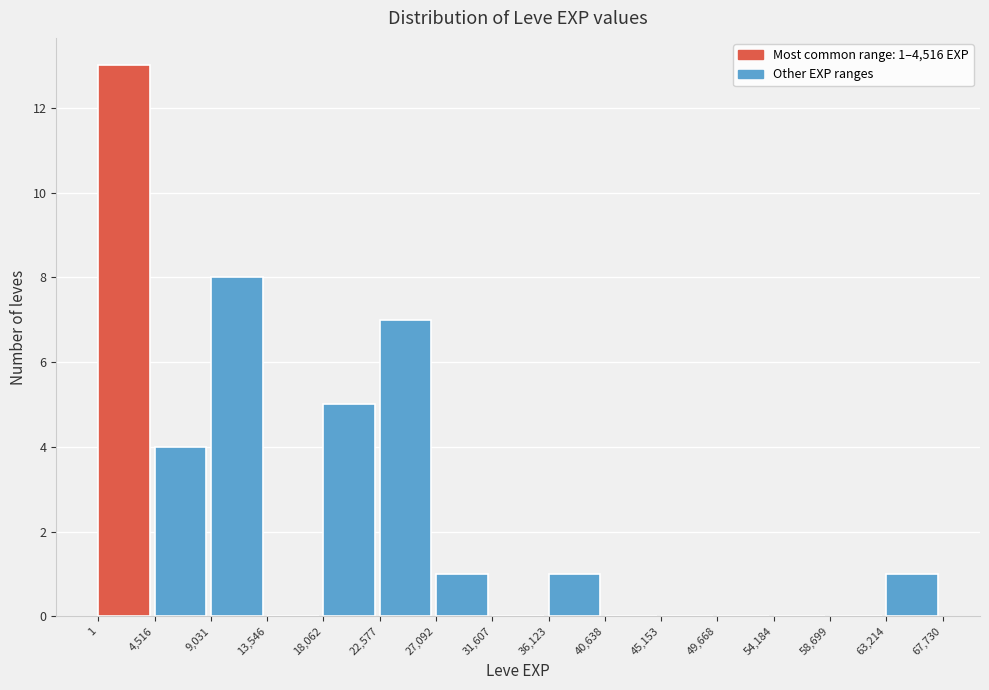

Which range on the x-axis has the tallest bar?

1 to 4,516